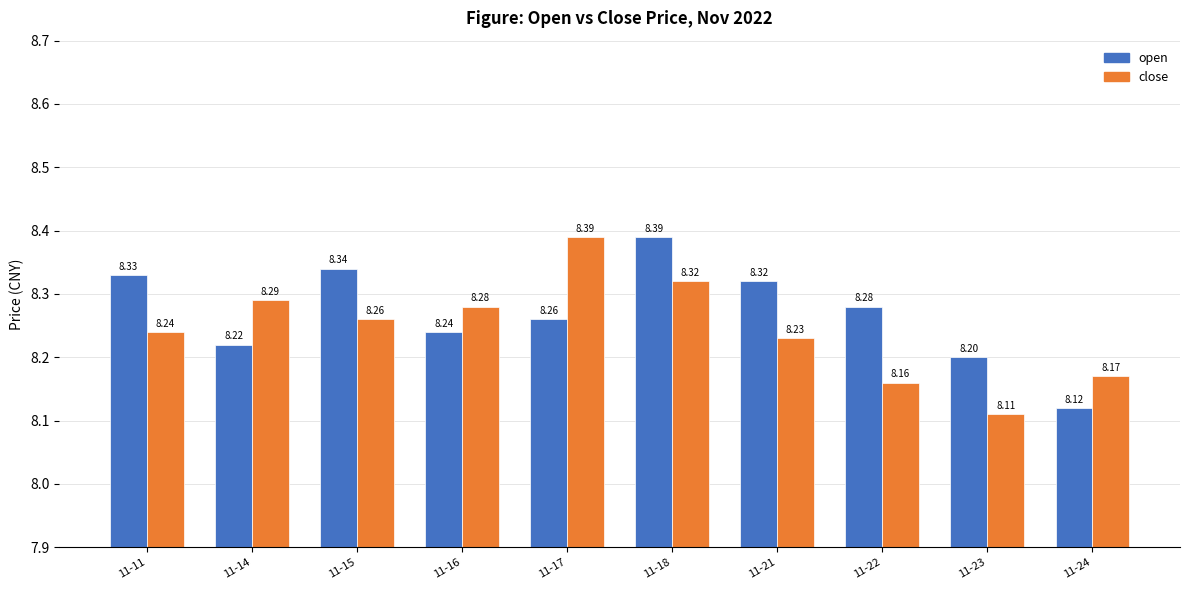

Which series has the largest total across all categories?

open